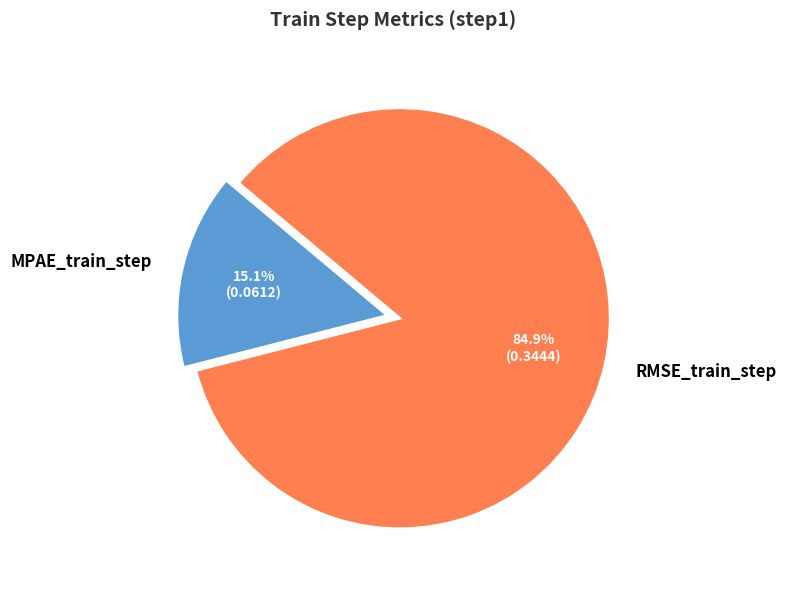

Is it true that MPAE_train_step is 24% of the pie?

False